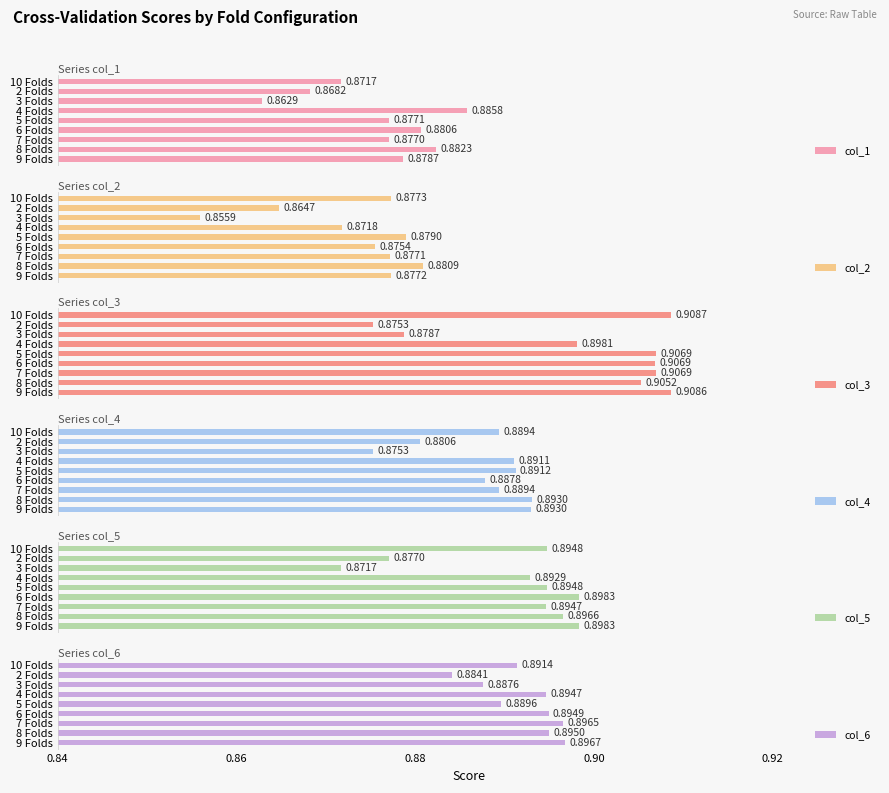

The col_6 series shows 0.0 at 5 Folds. True or false?

False